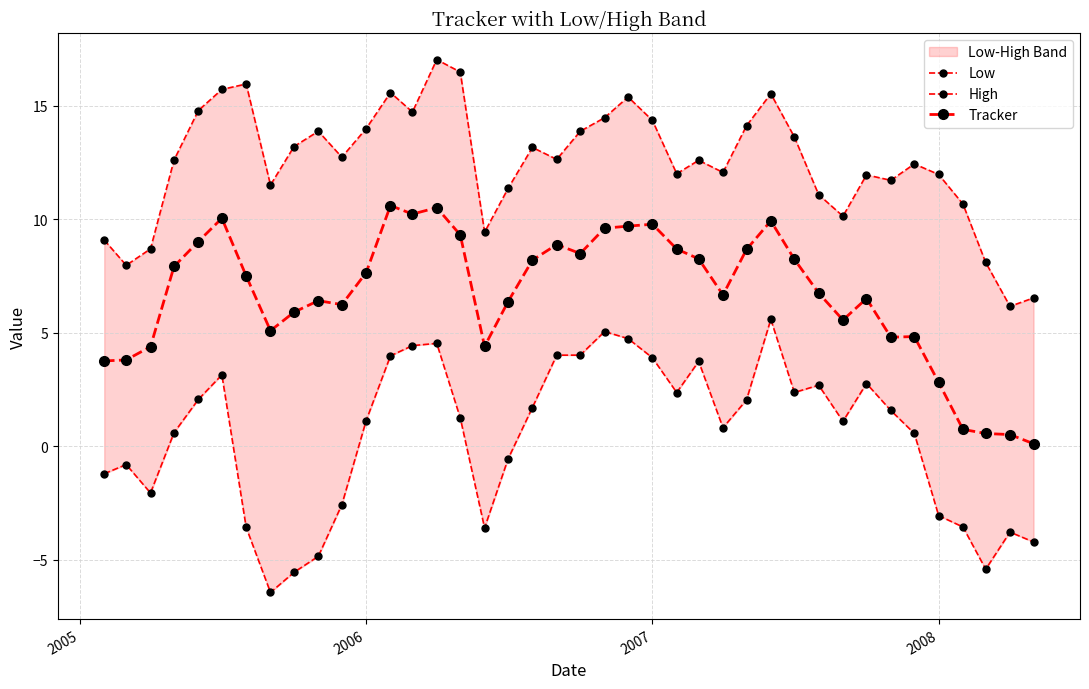

Reading left to right, what are all the values shown in this chart?

Low: -1.2	-0.8	-2.1	0.6	2.1	3.1	-3.6	-6.4	-5.6	-4.9	-2.6	1.1	4.0	4.4	4.5	1.2	-3.6	-0.6	1.7	4.0	4.0	5.0	4.7	3.9	2.4	3.7	0.8	2.0	5.6	2.4	2.7	1.1	2.8	1.6	0.6	-3.1	-3.6	-5.4	-3.8	-4.2
High: 9.1	8.0	8.7	12.6	14.8	15.7	15.9	11.5	13.2	13.9	12.7	14.0	15.6	14.7	17.0	16.5	9.4	11.3	13.2	12.6	13.9	14.5	15.4	14.3	12.0	12.6	12.1	14.1	15.5	13.6	11.1	10.1	11.9	11.7	12.4	12.0	10.7	8.1	6.2	6.5
Tracker: 3.7	3.8	4.4	7.9	9.0	10.0	7.5	5.1	5.9	6.4	6.2	7.6	10.6	10.2	10.5	9.3	4.4	6.4	8.2	8.9	8.5	9.6	9.7	9.8	8.7	8.2	6.7	8.7	9.9	8.2	6.7	5.6	6.5	4.8	4.8	2.8	0.7	0.6	0.5	0.1